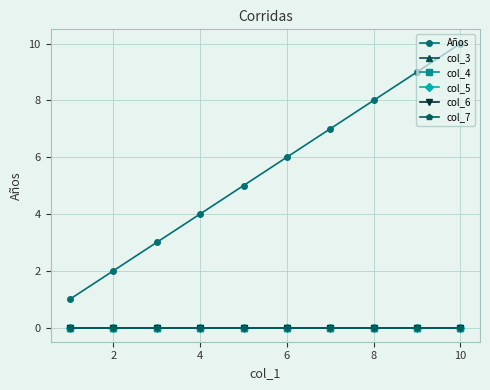

True or false: Años has more than 0 interior local peaks.

False